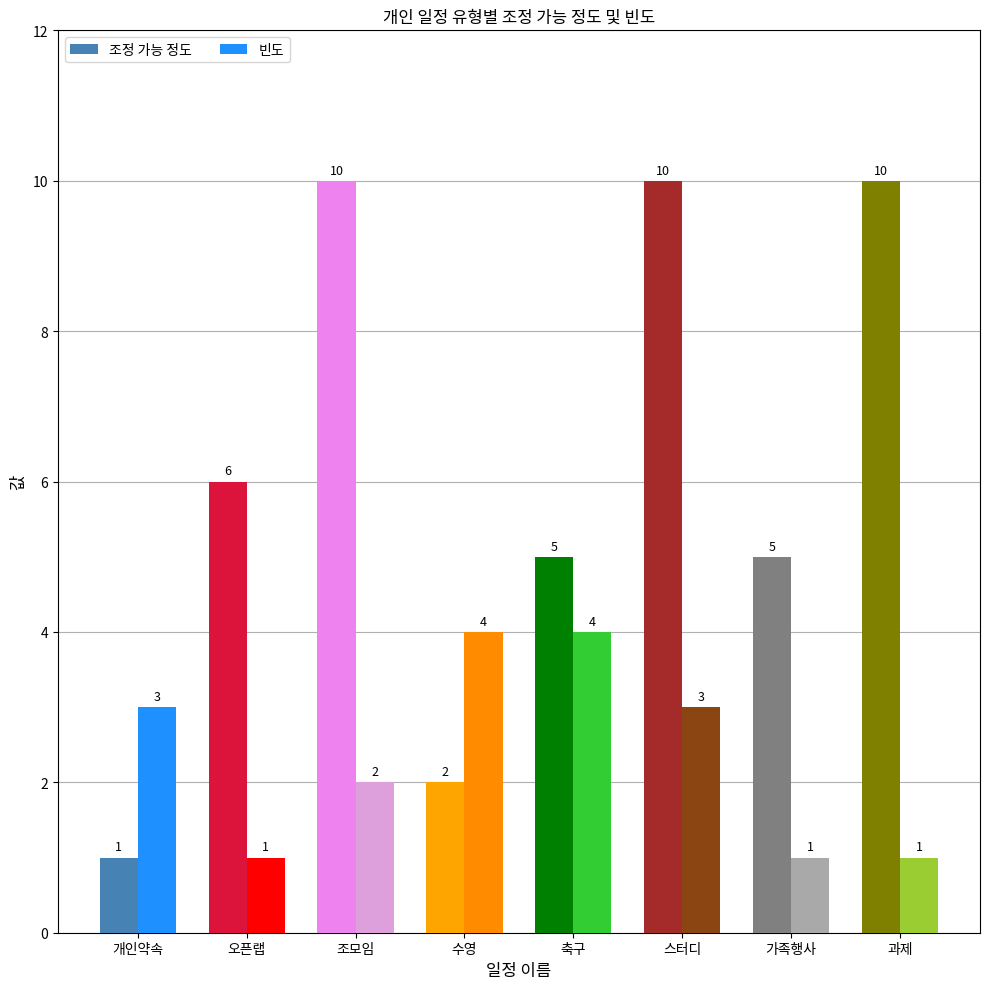

Which category has the lowest value in the 조정 가능 정도 series?

개인약속